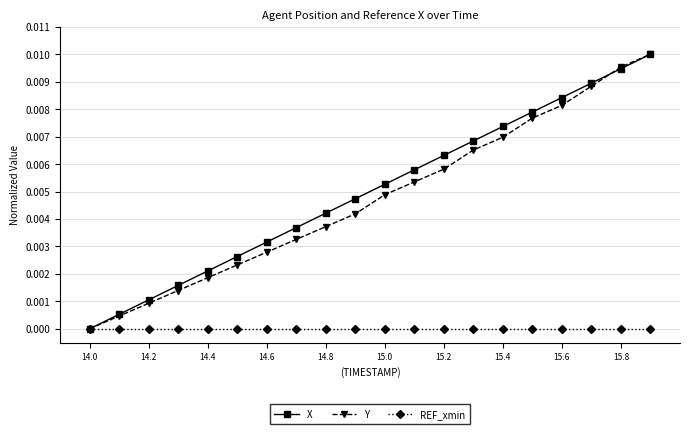

True or false: X has more than 0 points higher than both neighbors.

False